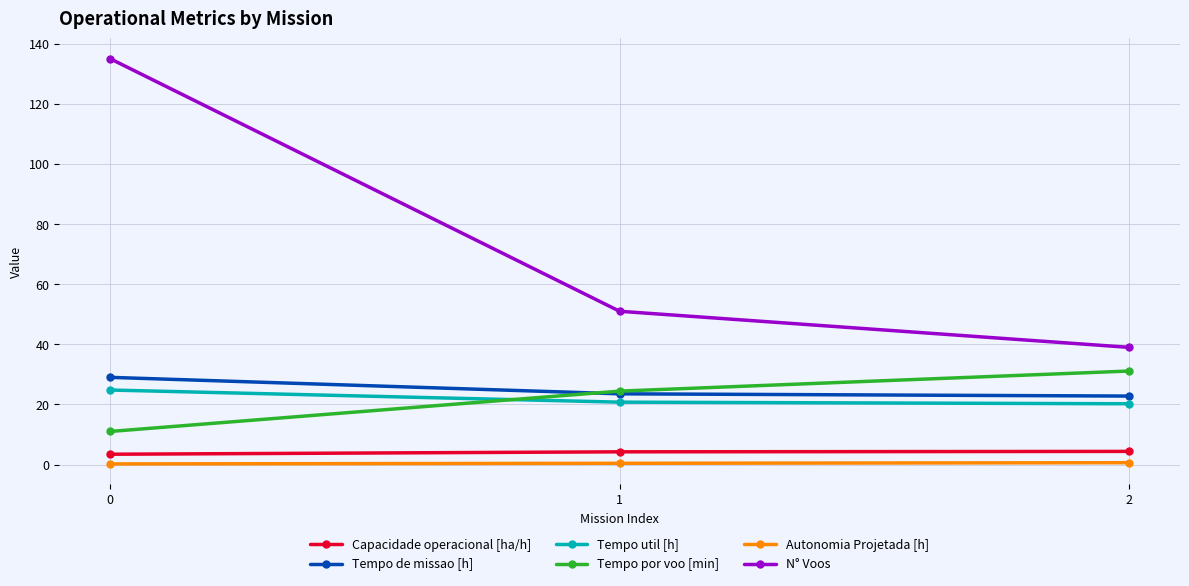

What is the difference between the Tempo de missao [h] values at 2 and 0?

6.2